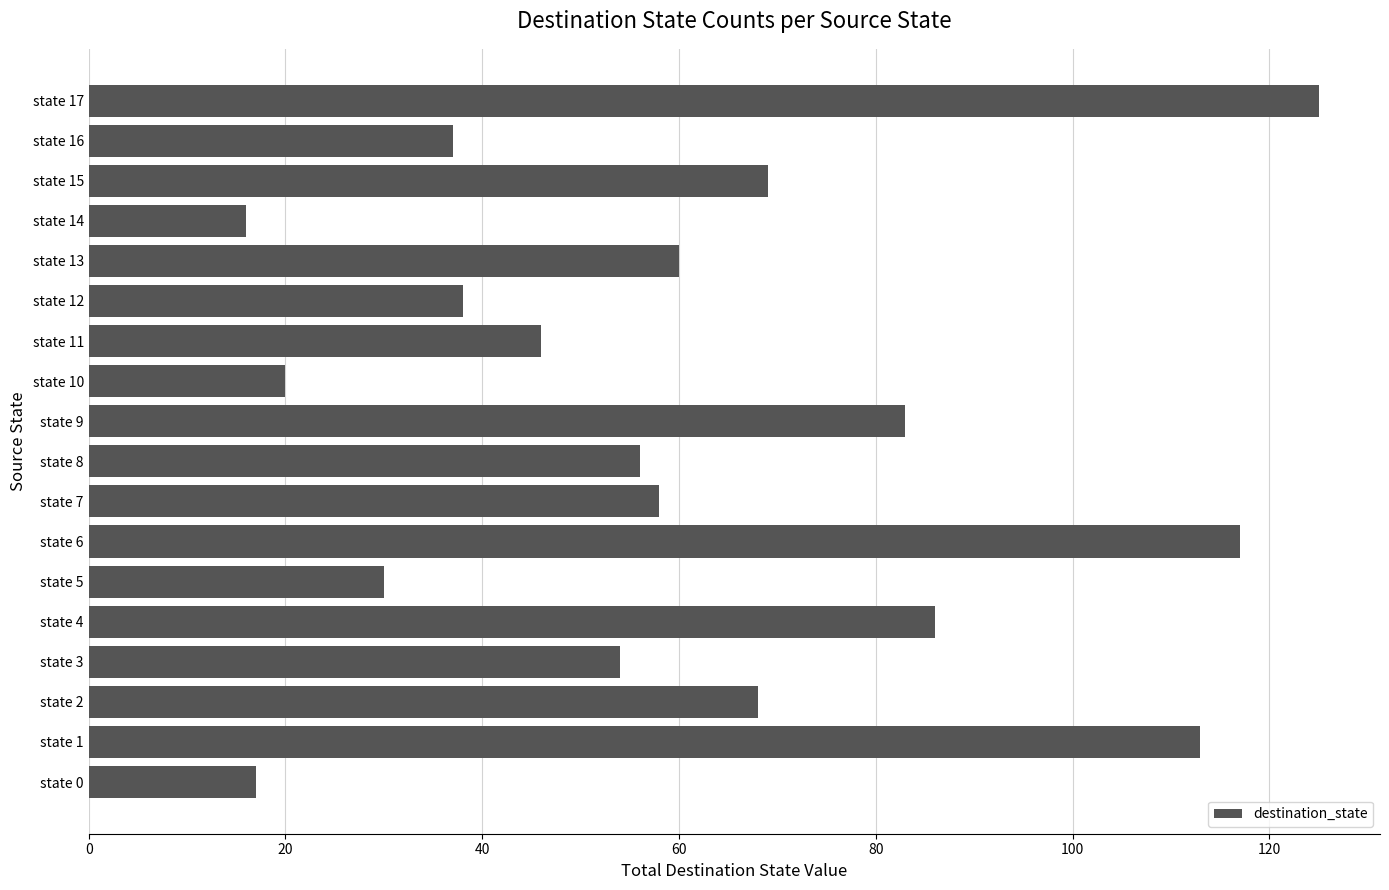

Is it true that the value at state 17 is 53?

False